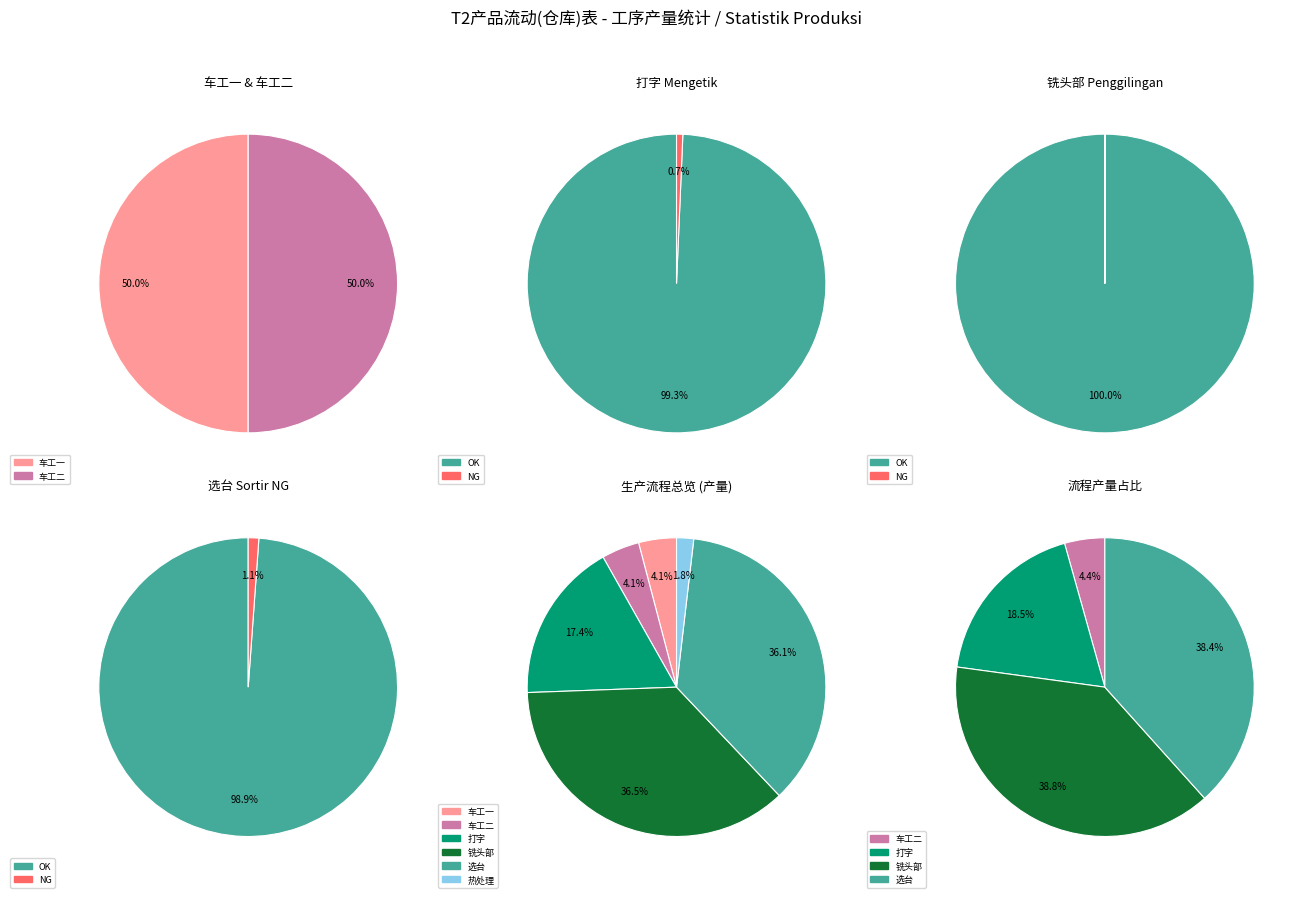

Approximately how many times larger is the value at 车工一 compared to 选台?

0.1